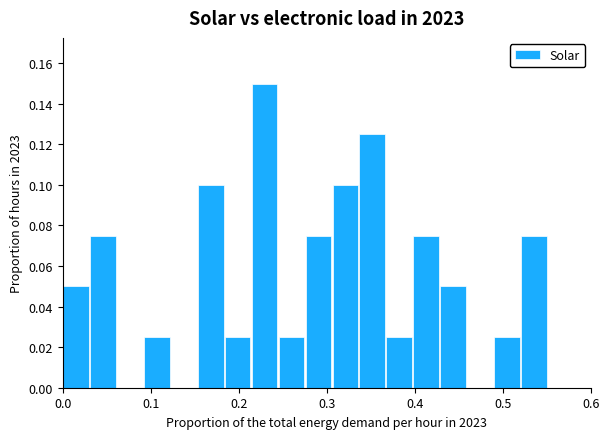

What is the sum of all values?

1.0